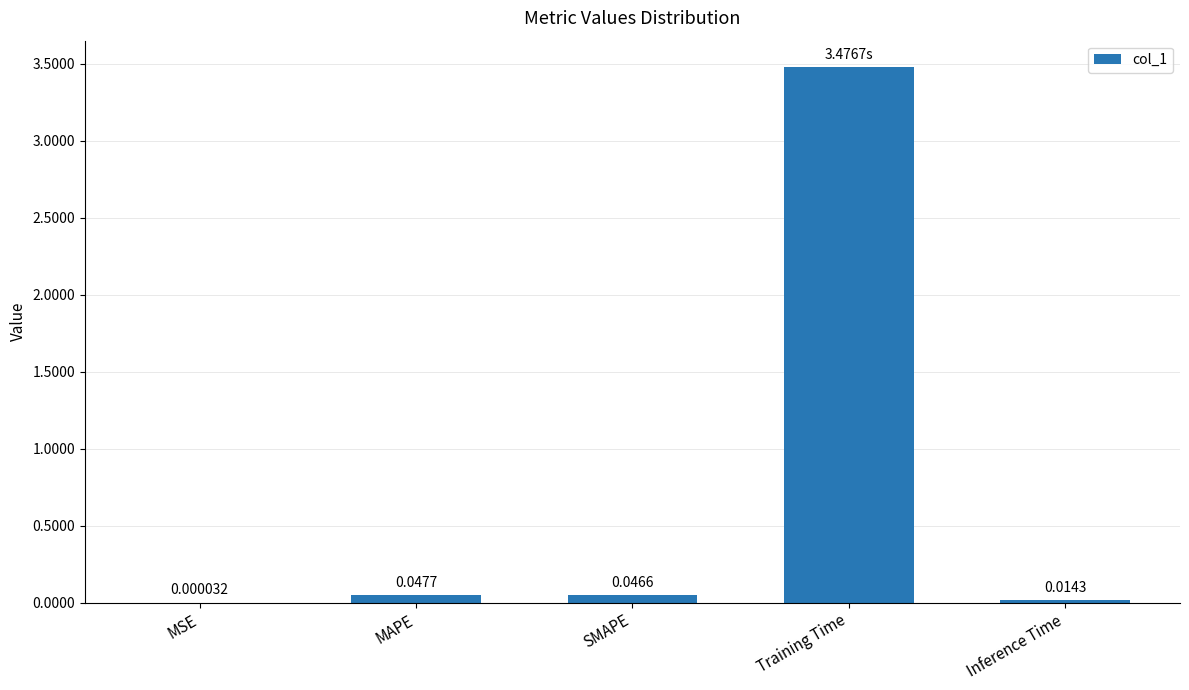

Are the bars horizontal?

No